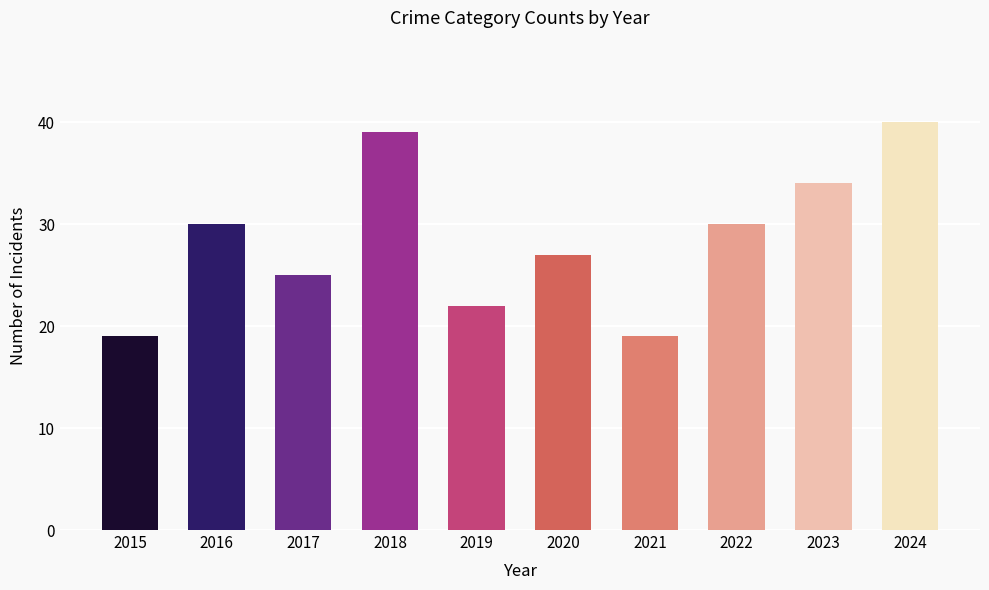

What is the difference between the second highest and minimum values?

20